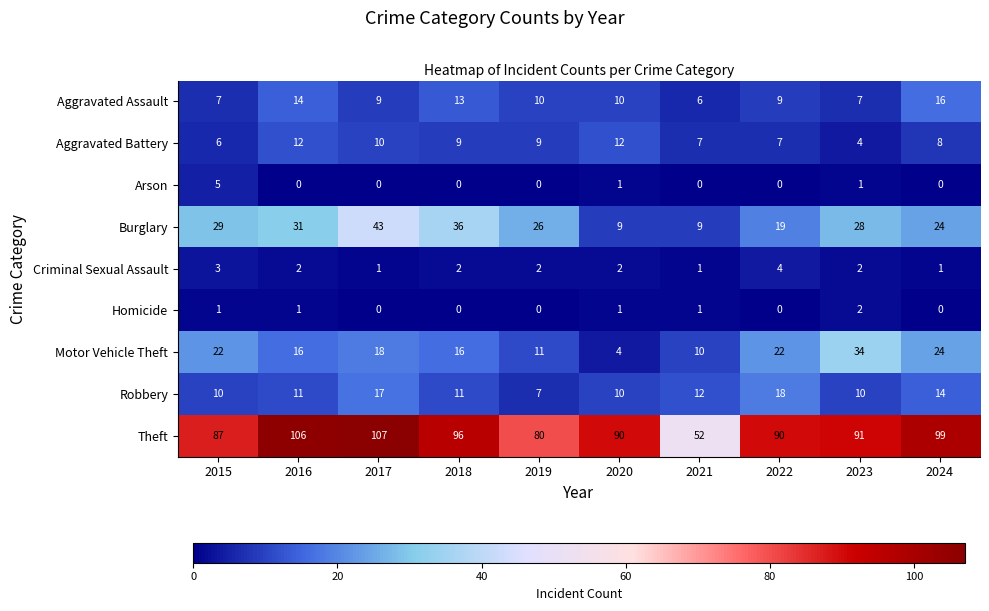

How many categories are shown in the chart?

10